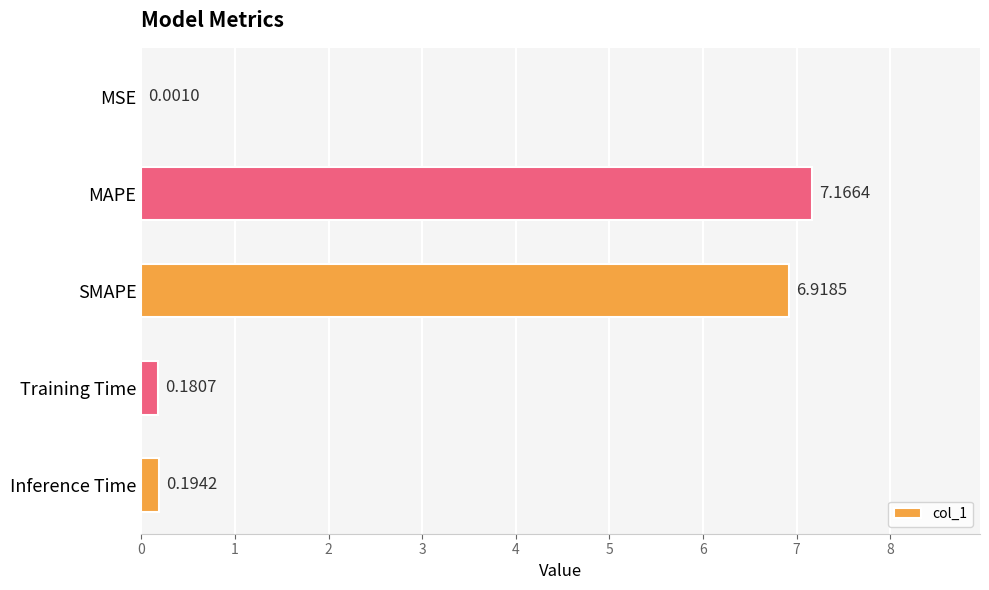

What is the change in value from MSE to SMAPE?

+6.9